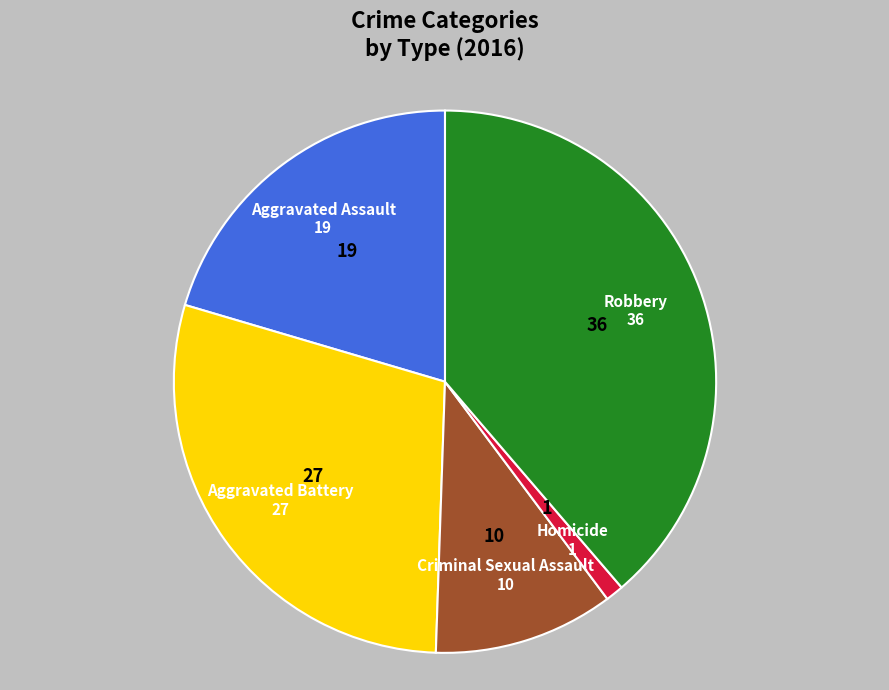

How many segments does this pie chart have?

5